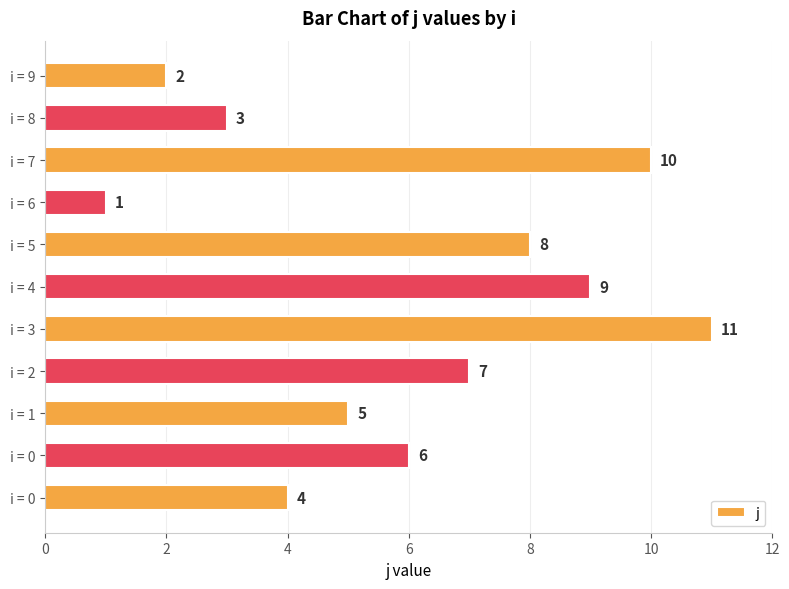

What is the sum of all values?

66